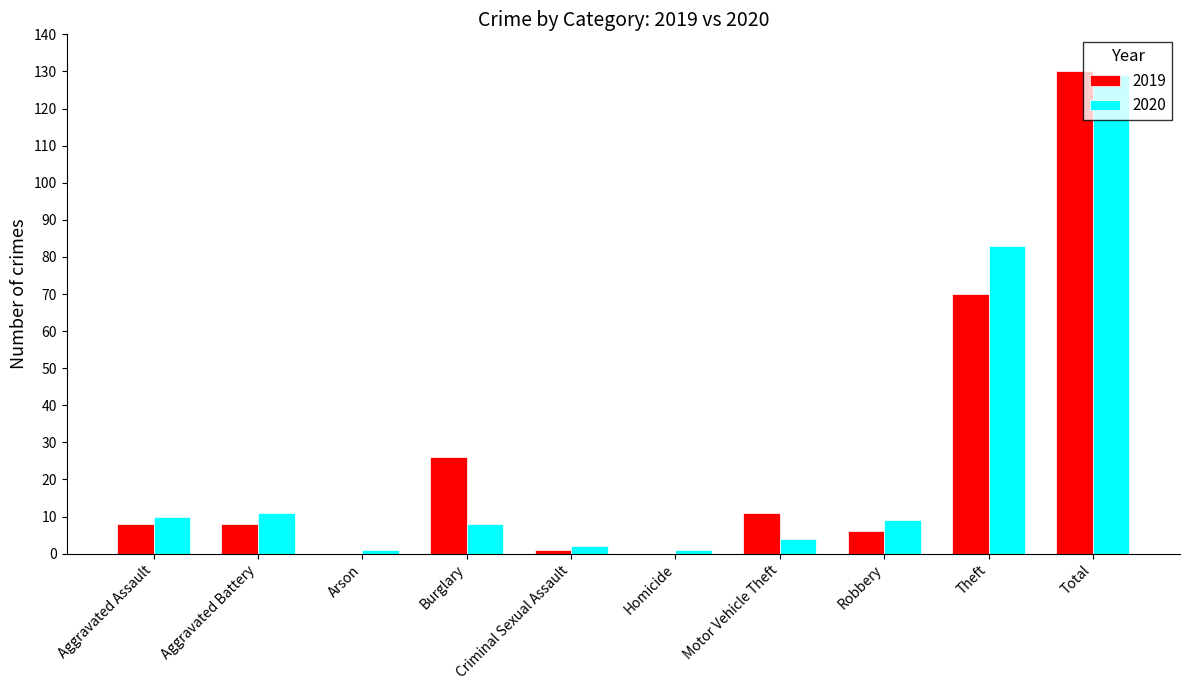

What is the greatest value displayed?

130